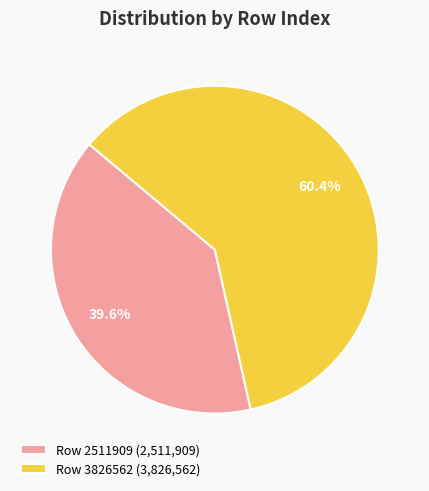

To the nearest percent, what is the difference between the Row 3826562 and Row 2511909 slice percentages?

21%